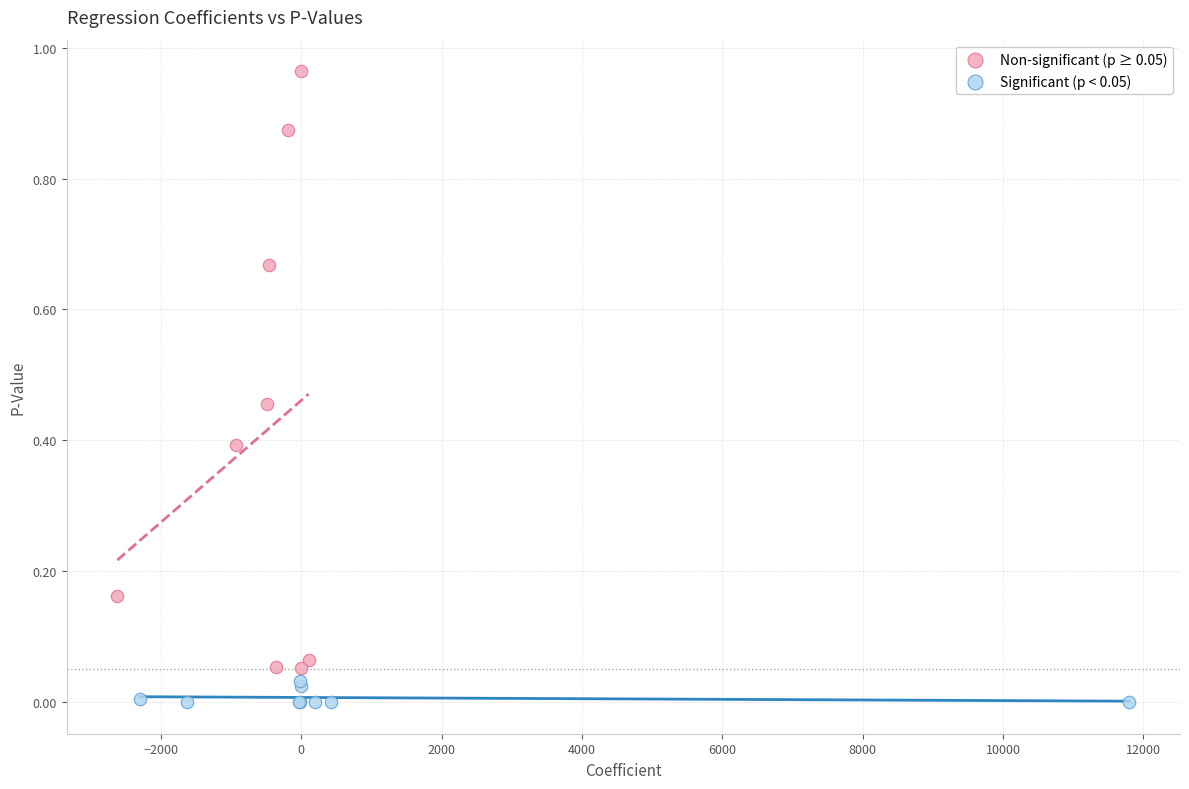

Which series contains the lowest Y value?

Significant (p < 0.05)